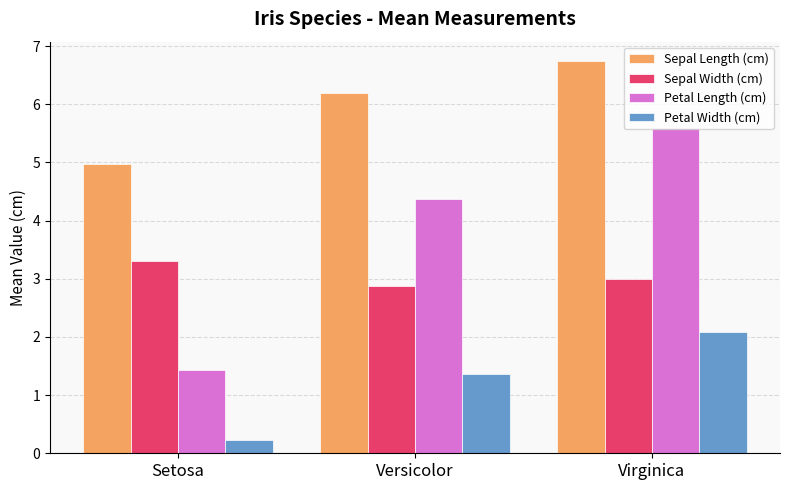

How many values in the Sepal Length (cm) series exceed 6?

2